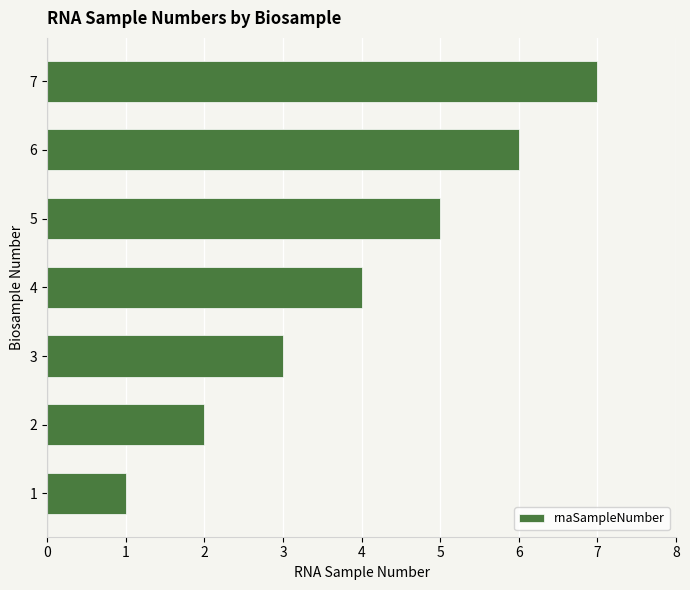

True or false: the data shows 4 at 3.

False